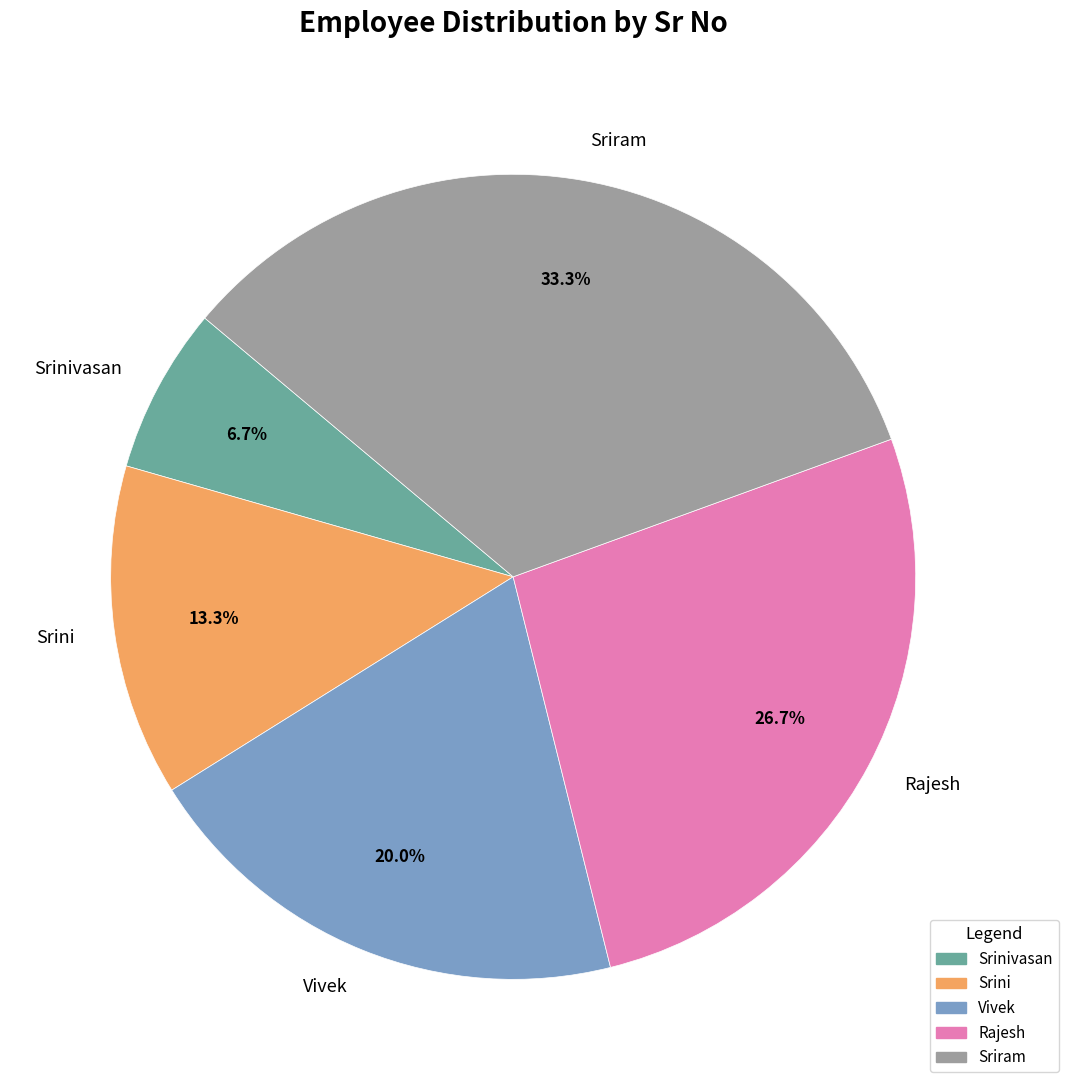

Is the sum of Srini and Sriram greater than half?

No